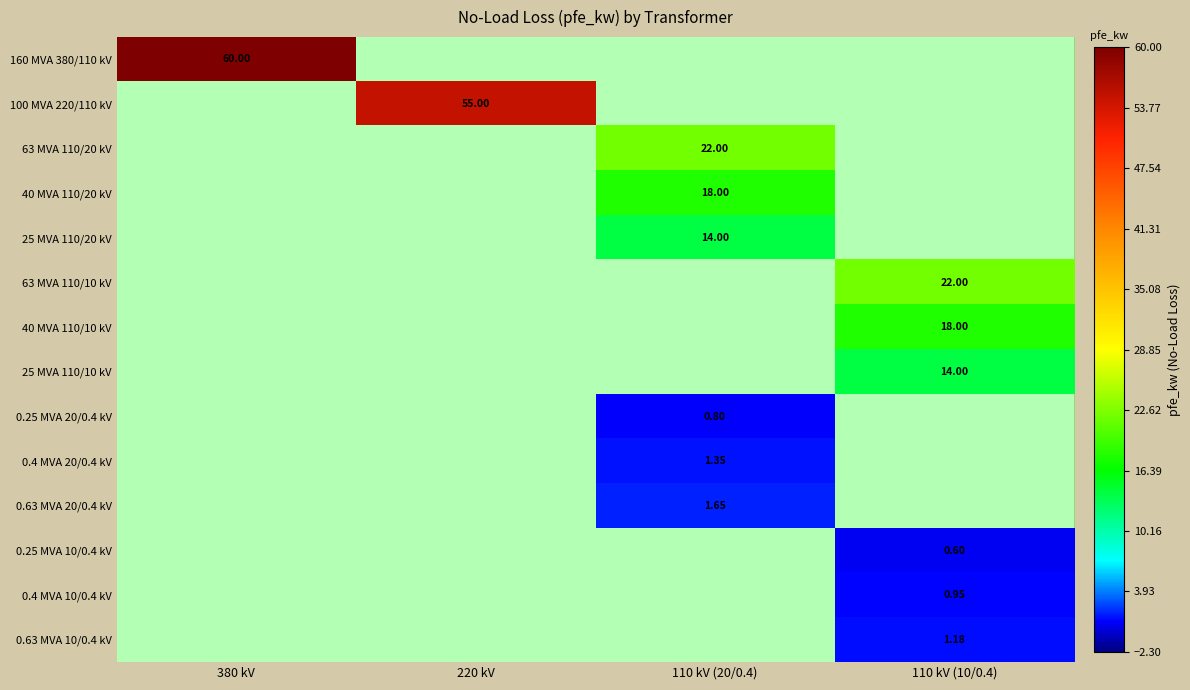

Count the number of categories in the chart.

4